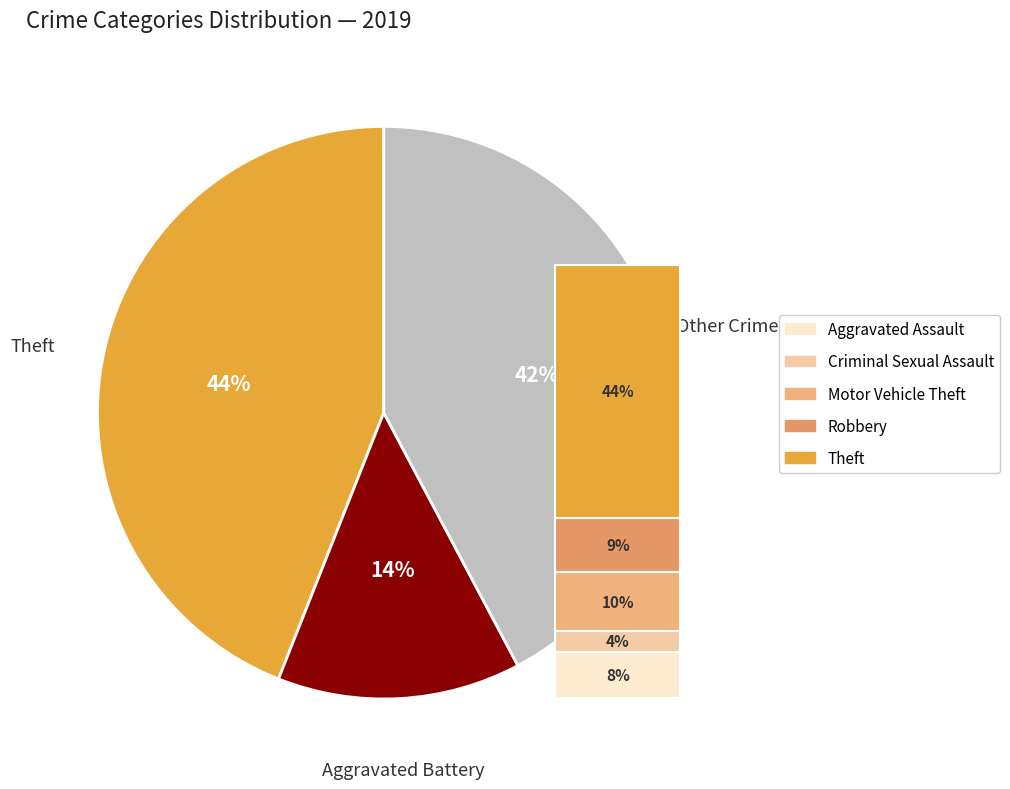

Is it true that Criminal Sexual Assault is 17% of the pie?

False